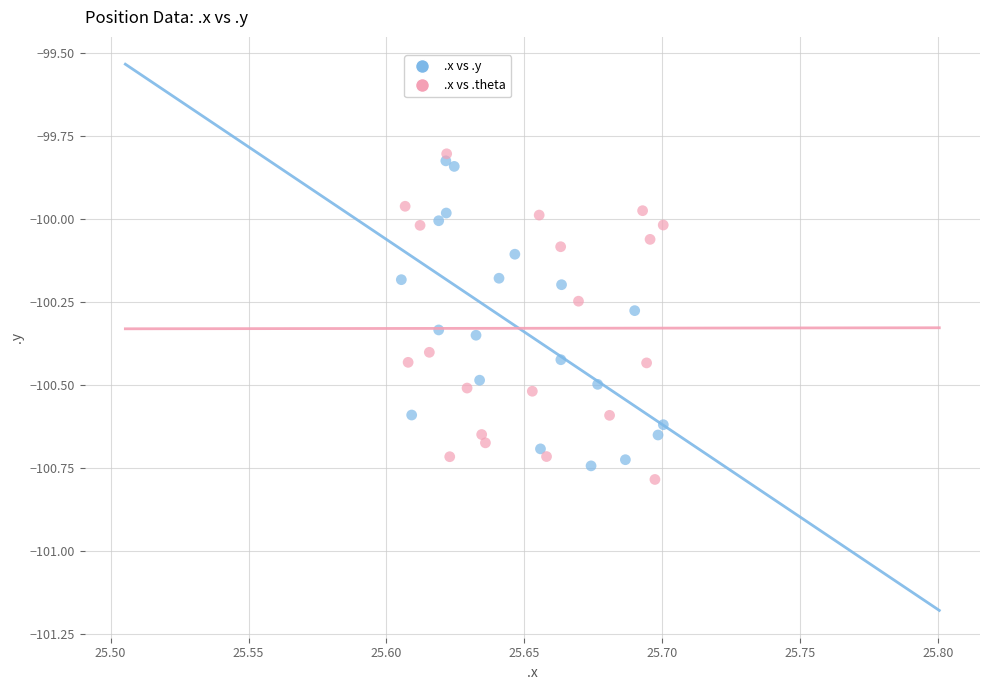

Which series contains the highest Y value?

.x vs .theta